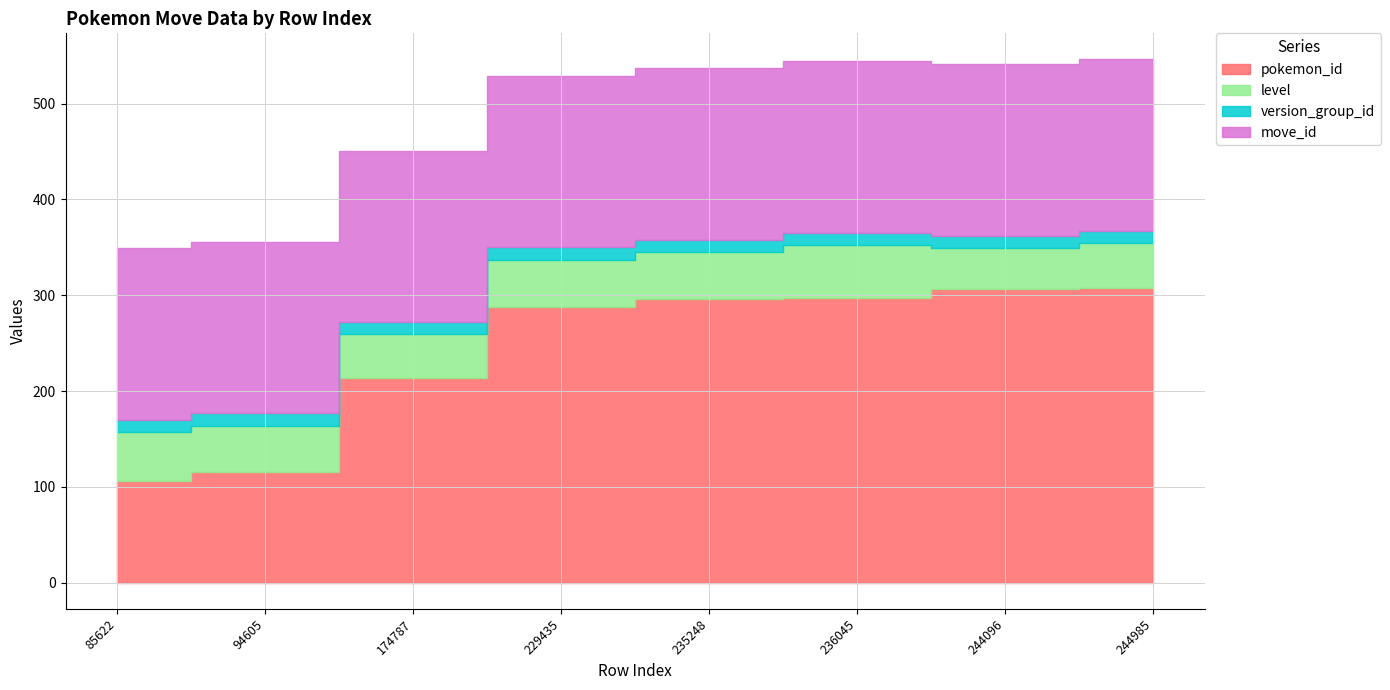

How many values in the level series exceed 49?

2